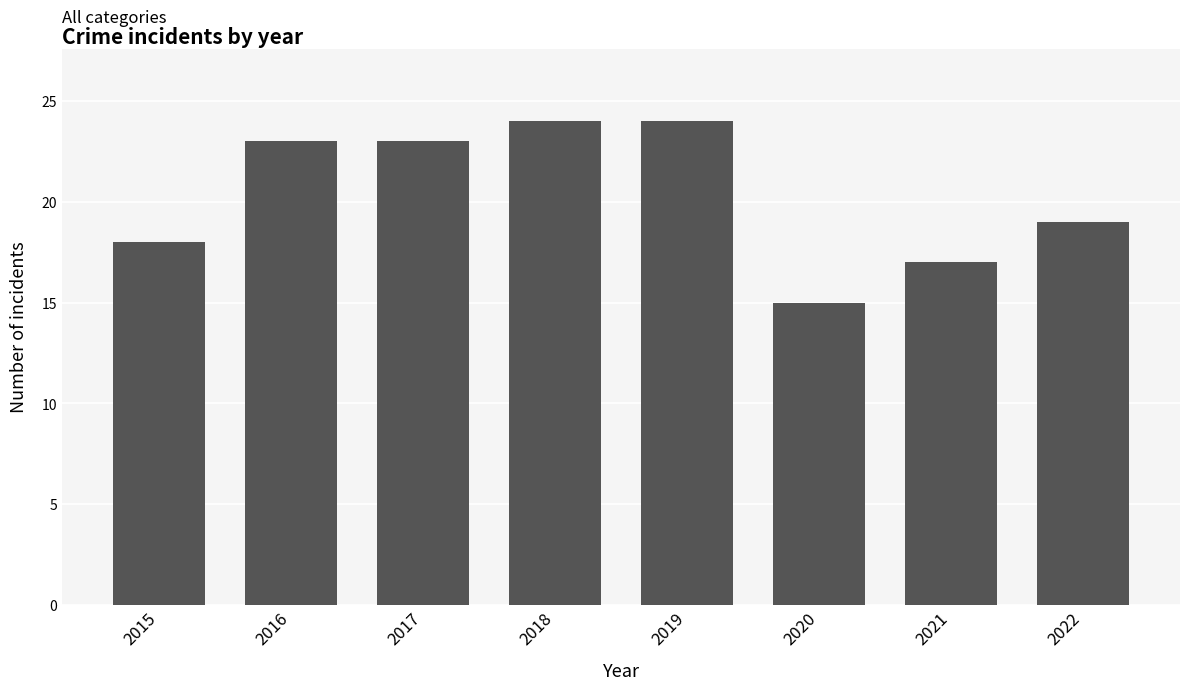

What is the sum of all values?

163